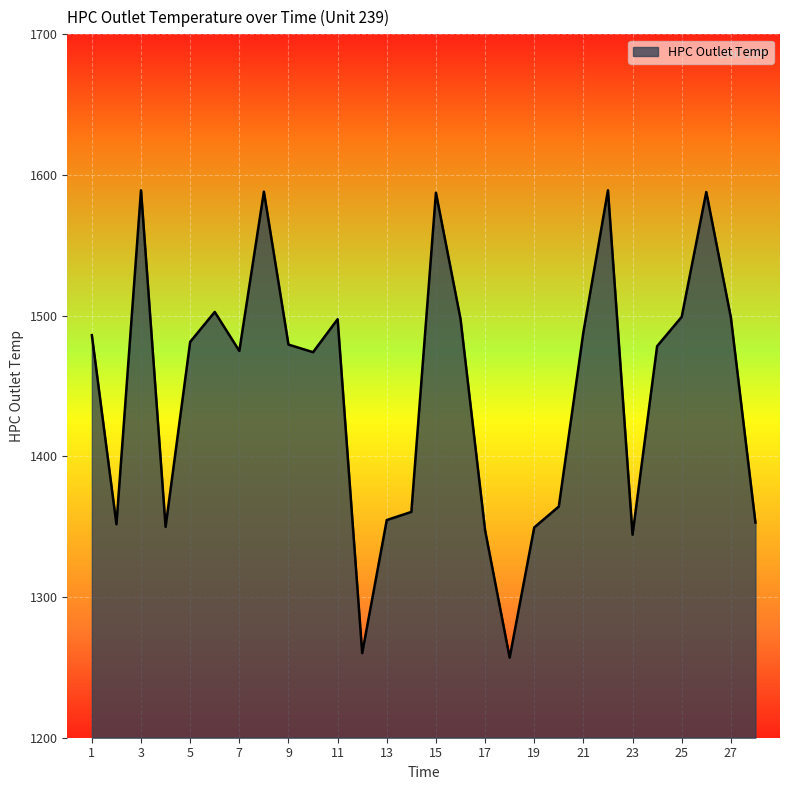

What is the minimum value shown in the chart?

1256.9